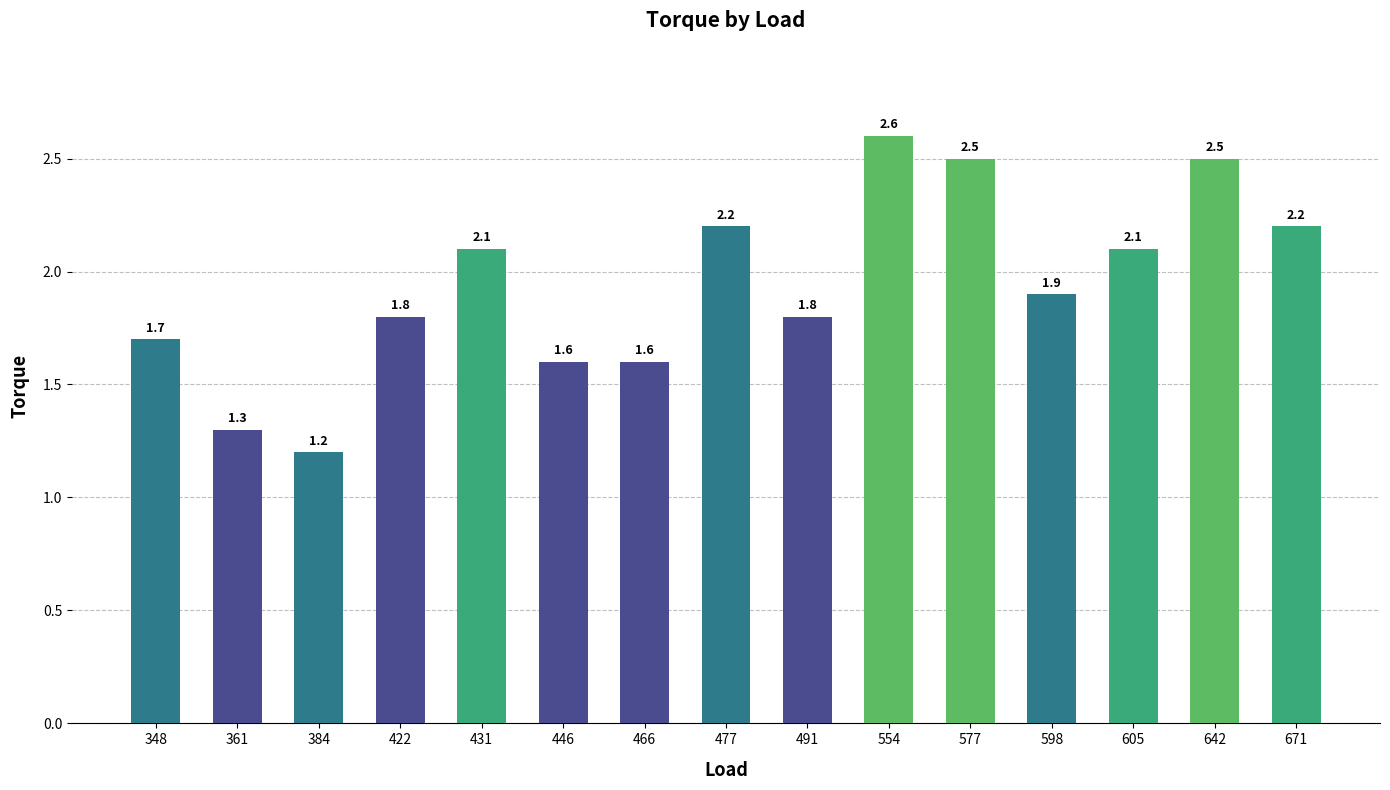

At which label is the value closest to 1?

384